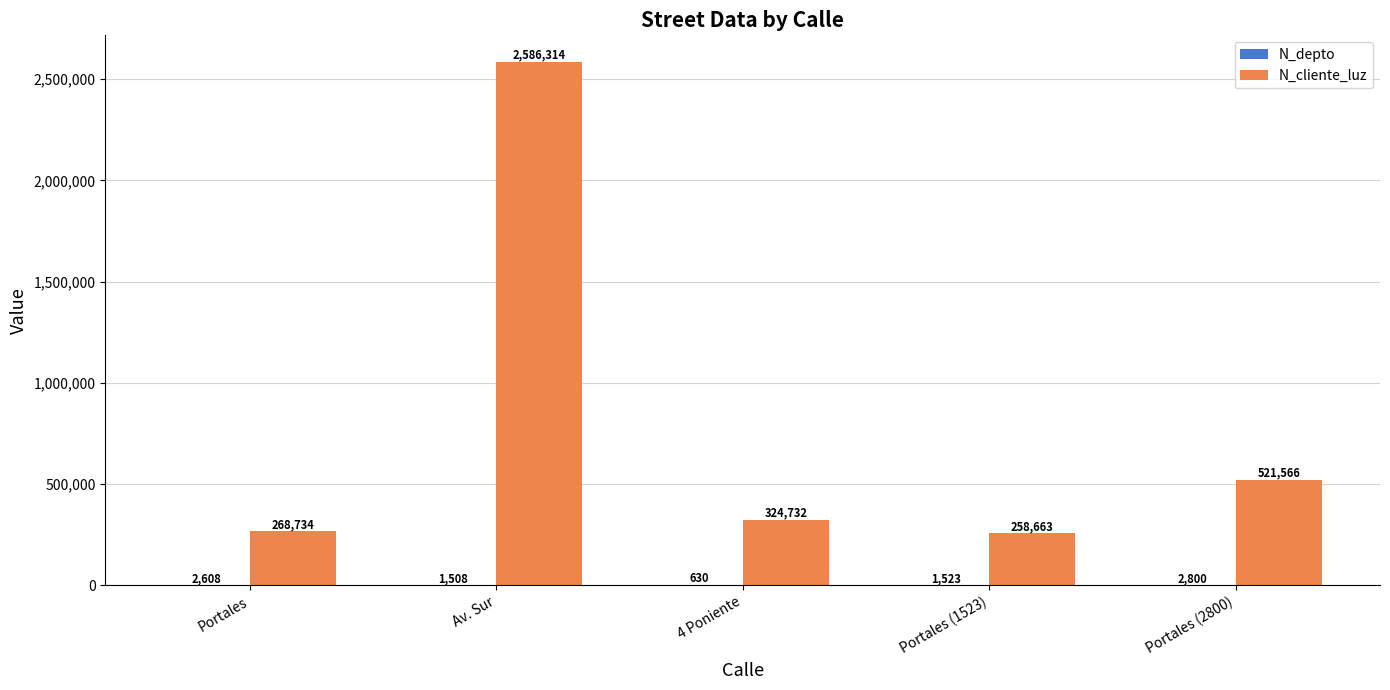

What is the sum of the N_cliente_luz values at Portales and Av. Sur?

2855048